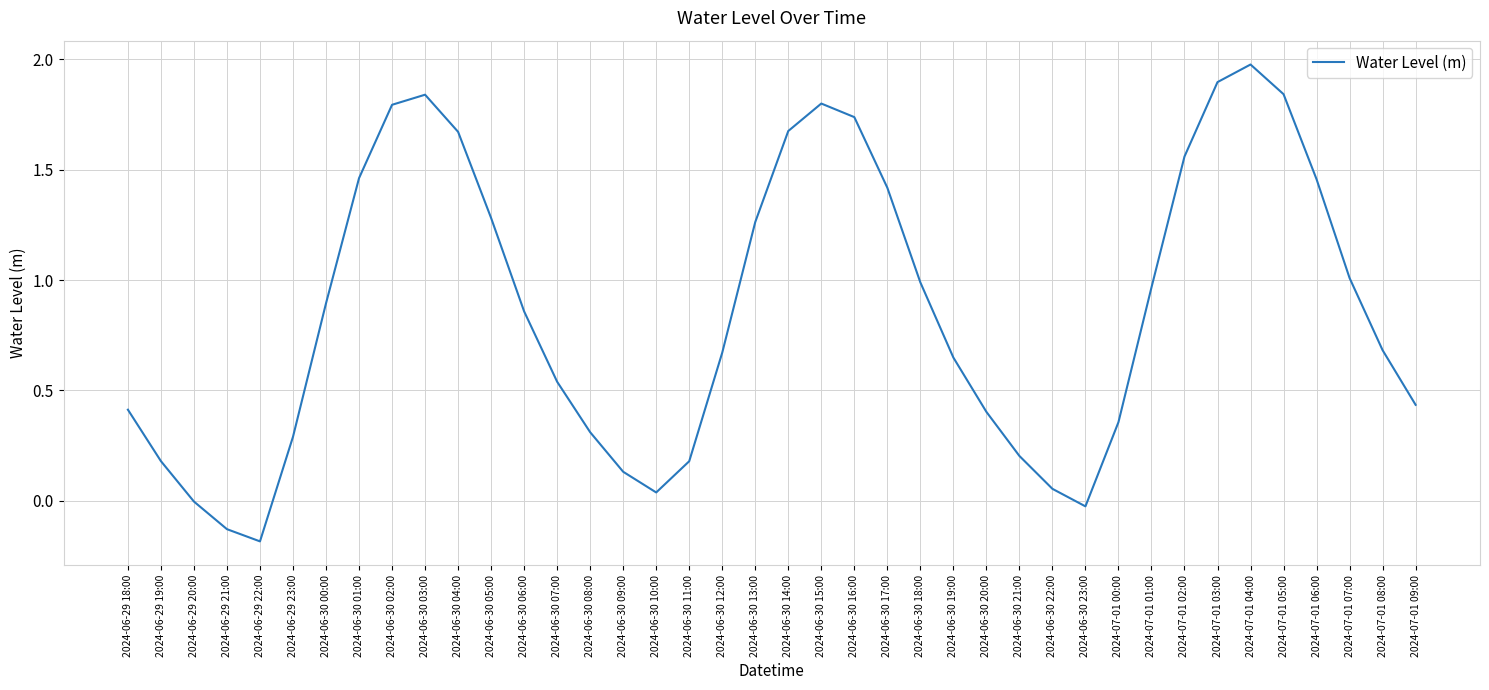

Between 2024-06-30 00:00 and 2024-06-29 21:00, which is larger?

2024-06-30 00:00